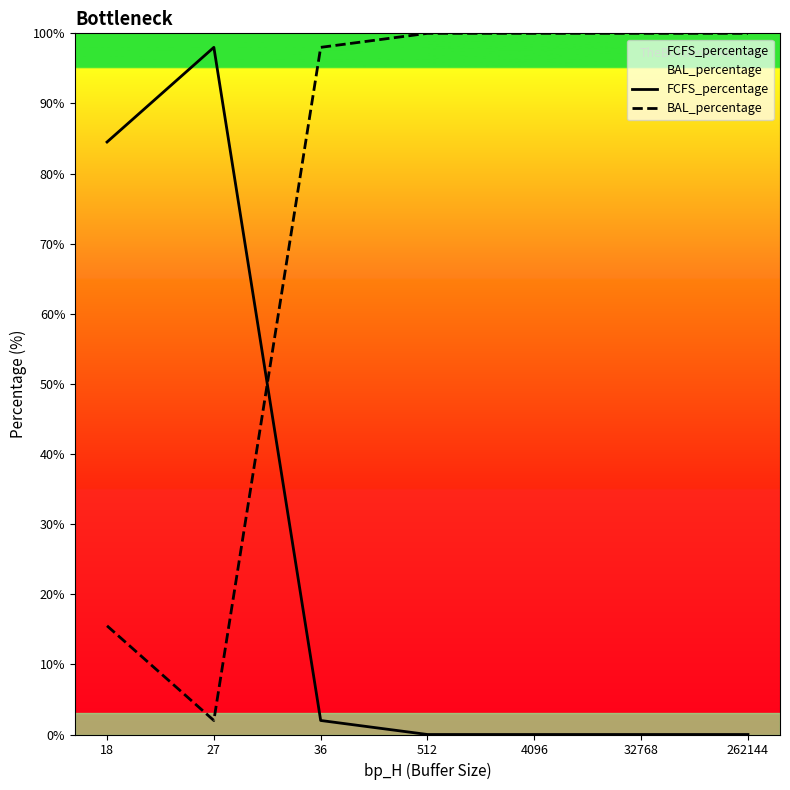

What is the sum of the FCFS_percentage values at 36 and 32768?

2.0